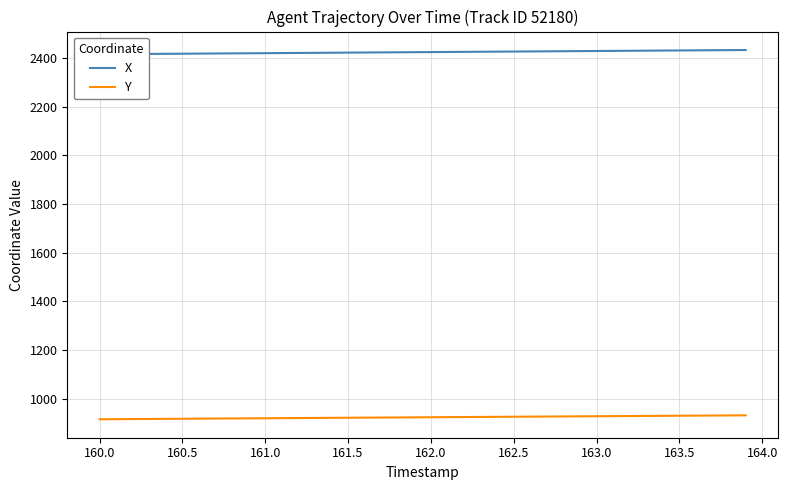

What is the highest value of the Y series?

931.4